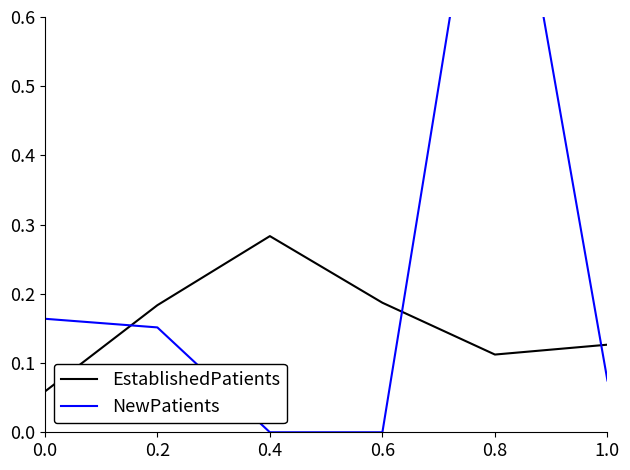

True or false: NewPatients has a value of 0.1 at 1.0.

True